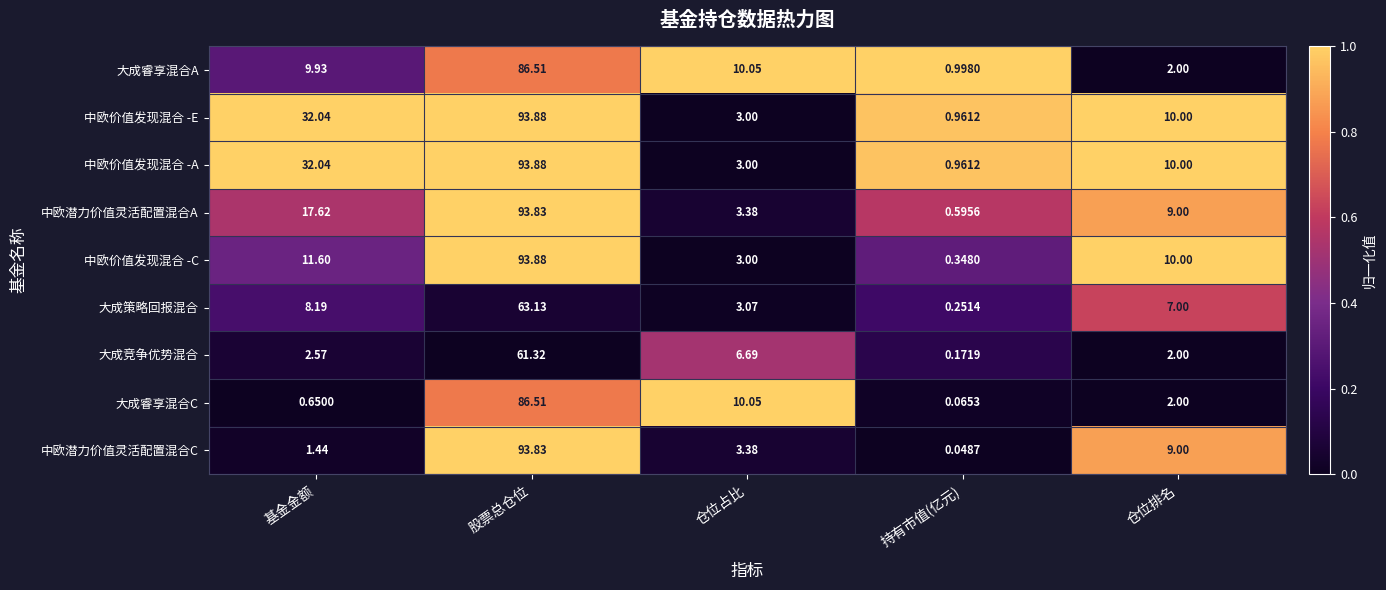

Is the value of 大成策略回报混合 at 持有市值(亿元) greater than the value of 中欧潜力价值灵活配置混合C at 持有市值(亿元)?

Yes